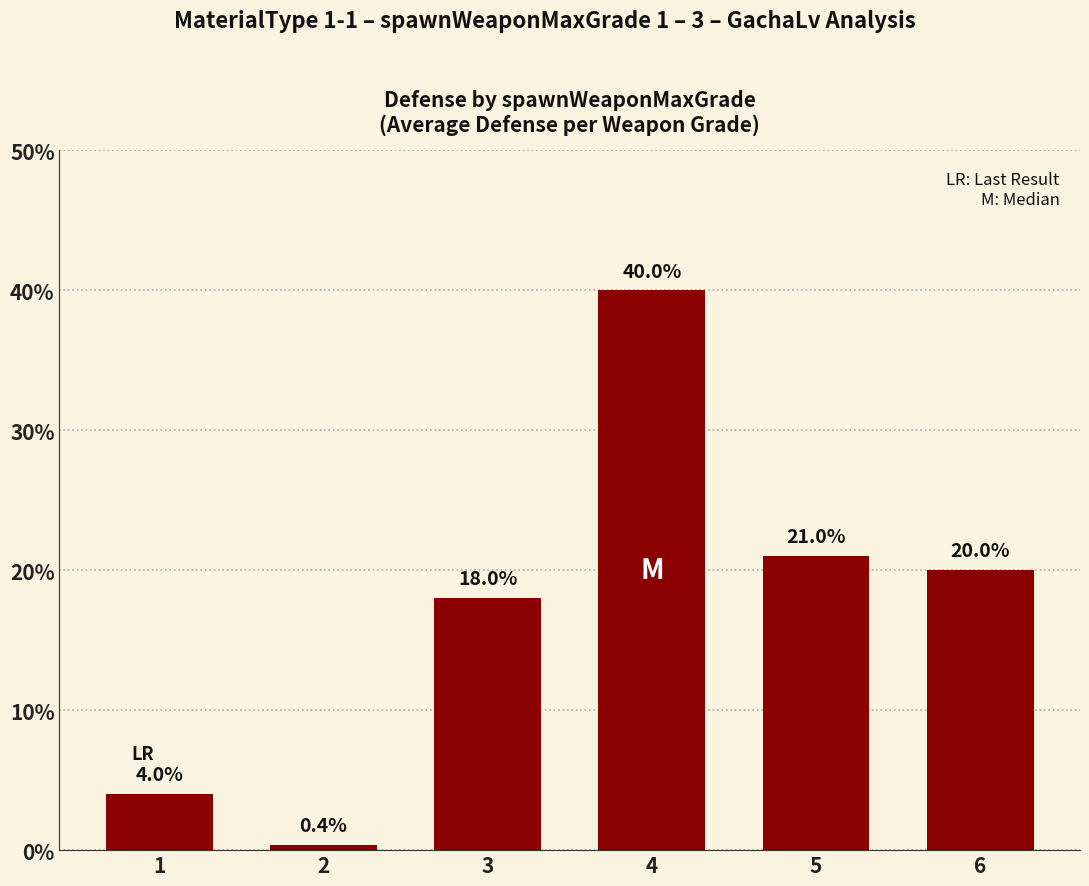

Rank the categories by value from lowest to highest.

2, 1, 3, 6, 5, 4